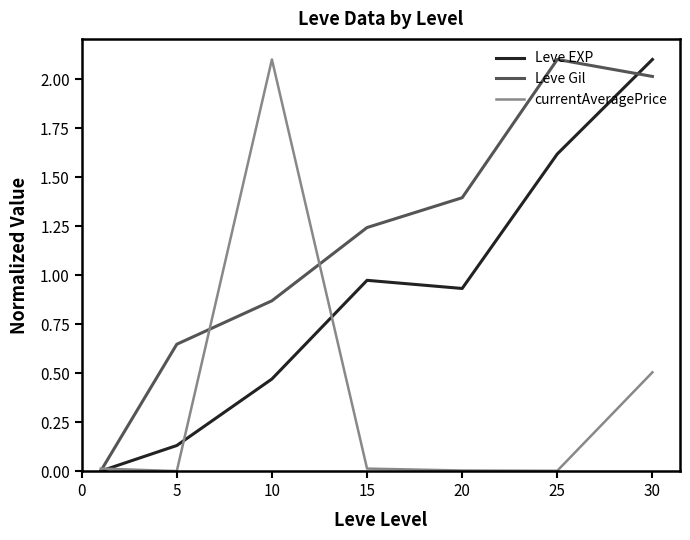

What is the maximum value shown in the chart?

2.1